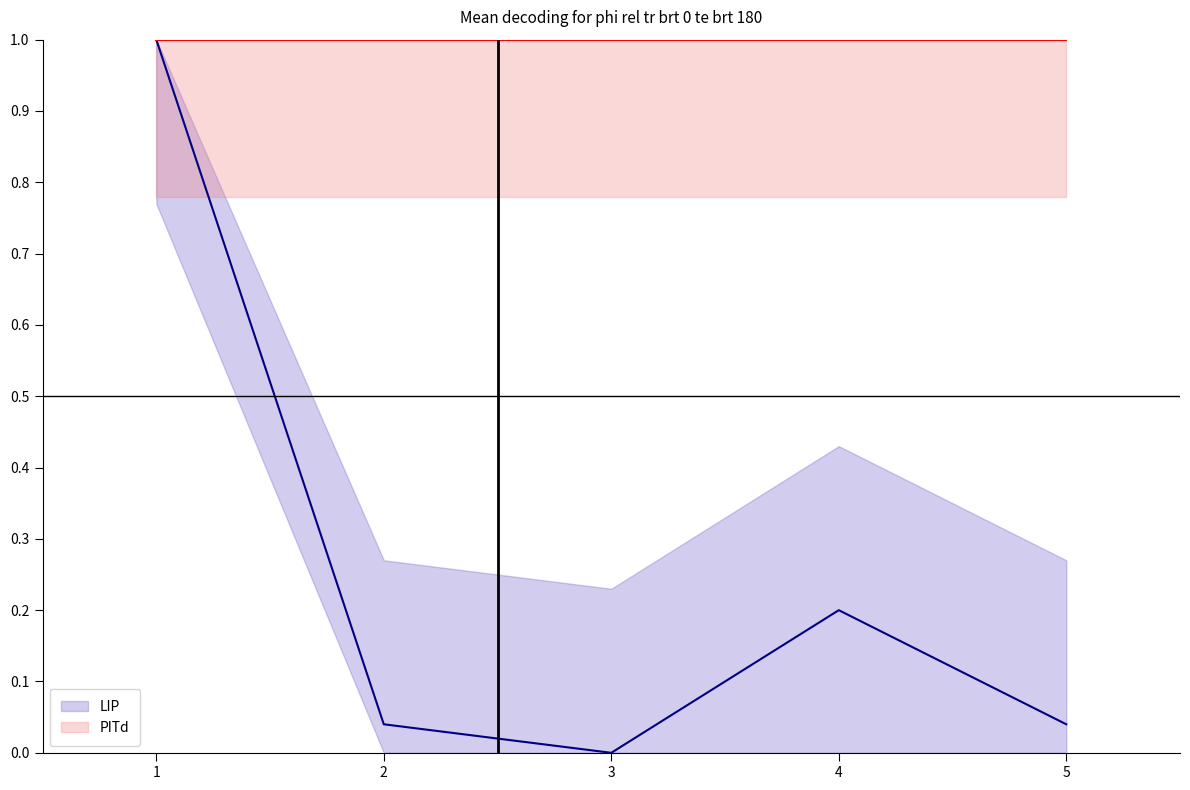

List the series in order of their overall mean, highest first.

PITd, LIP